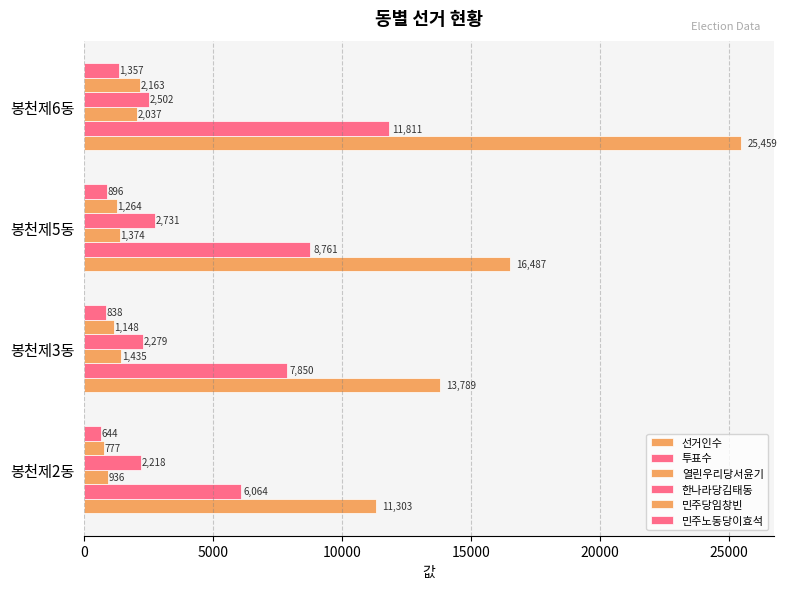

How many data points in 민주당임창빈 are less than 1264?

2